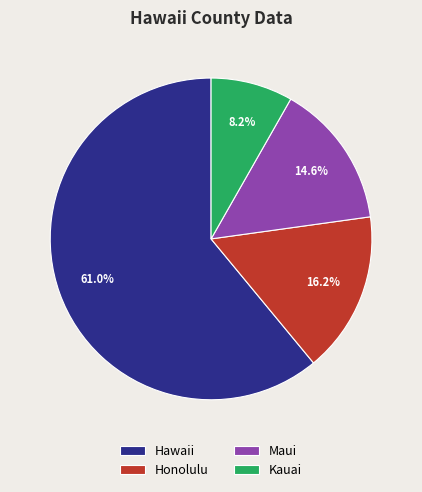

To the nearest percent, what is the combined percentage of Honolulu and Hawaii?

77%